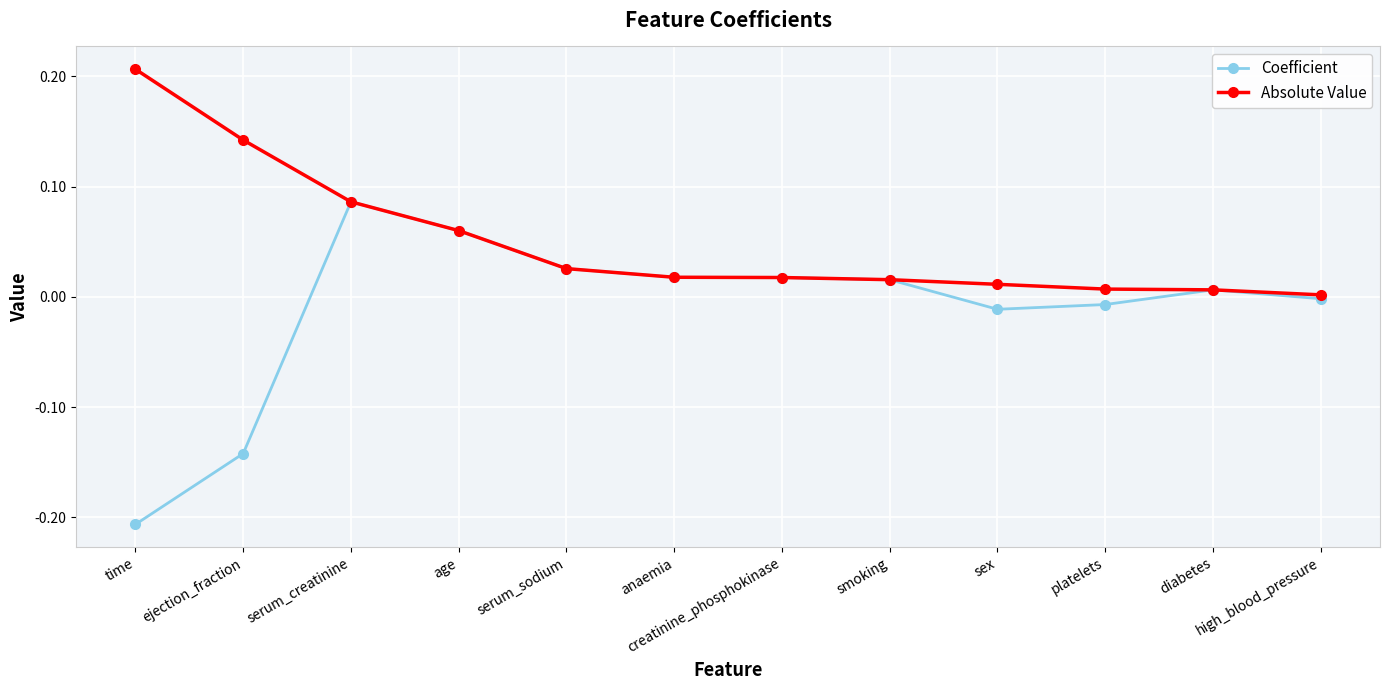

How many lines are shown in the chart?

2